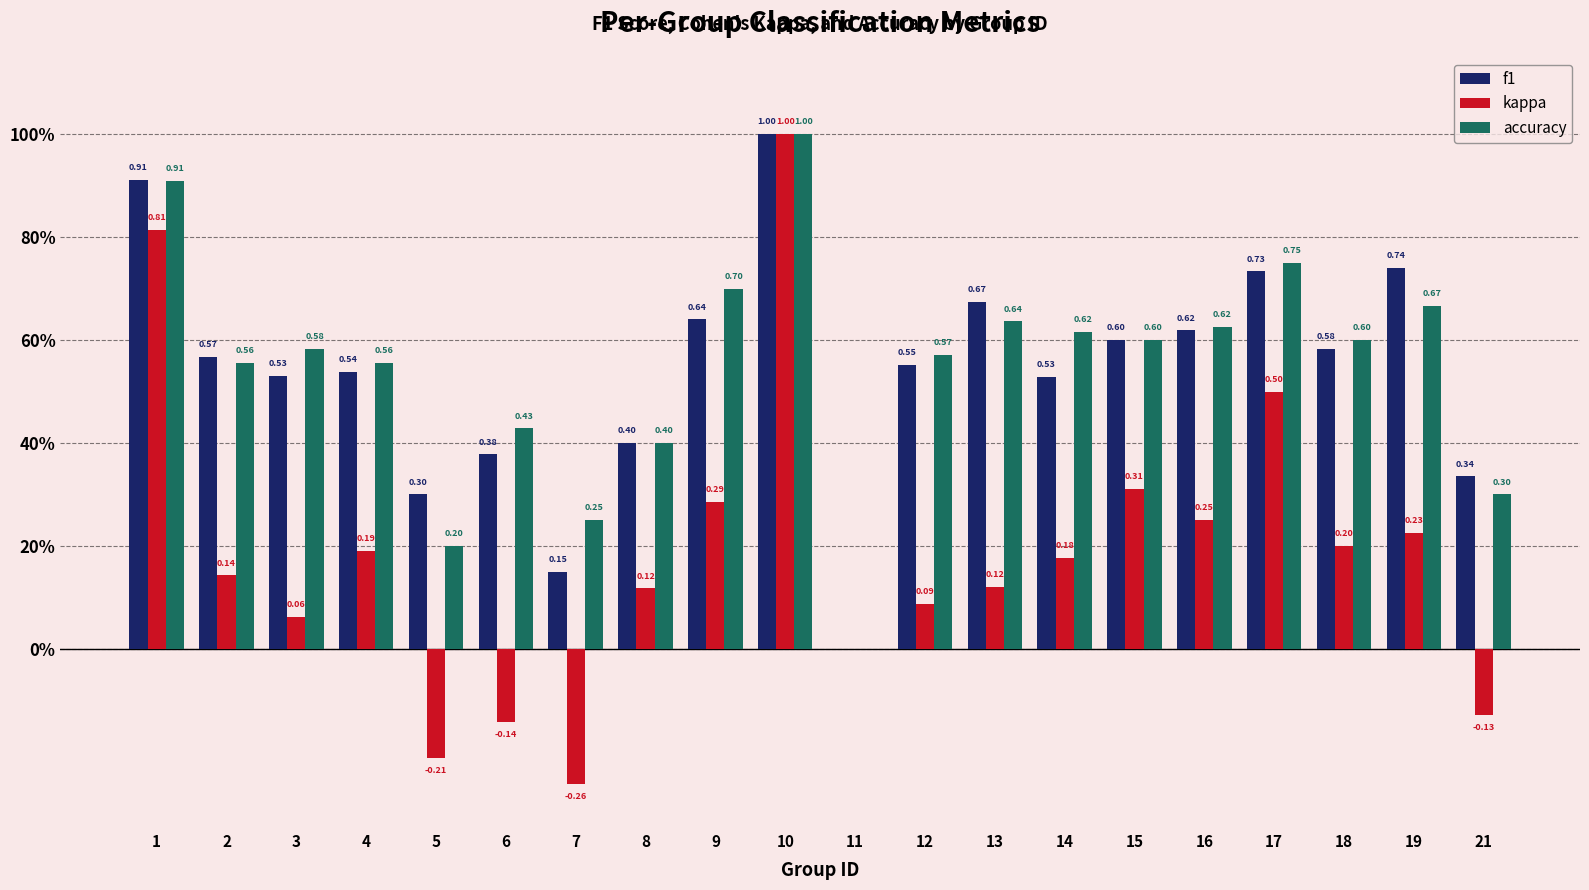

The f1 series shows 0.6 at 8. True or false?

False